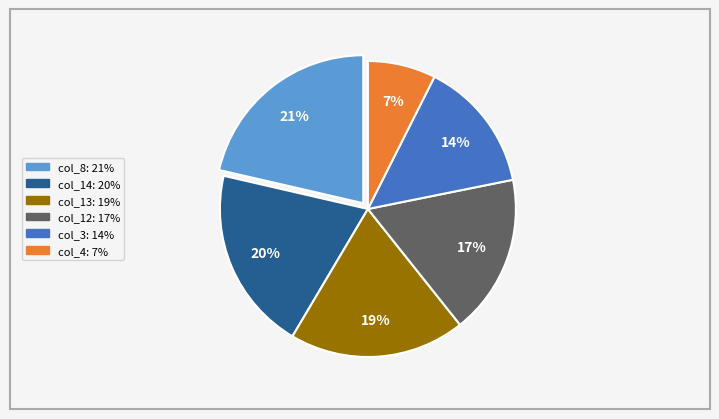

Is there a majority slice in this chart?

No